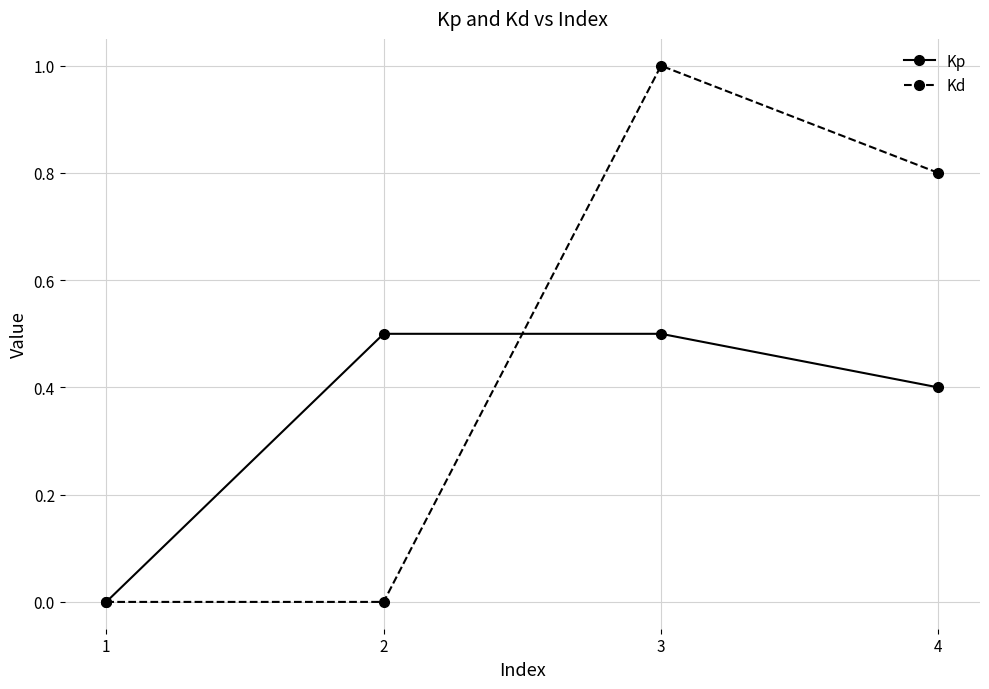

At which category is the sum across all series the highest?

3